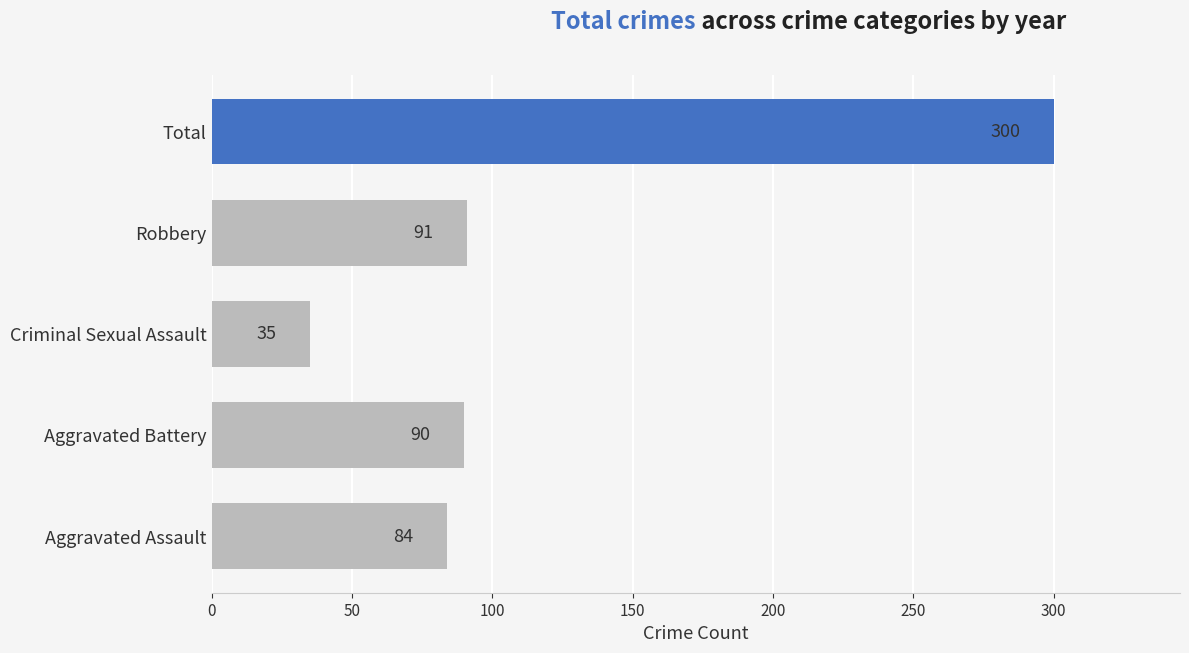

At which label is the value closest to 167?

Robbery